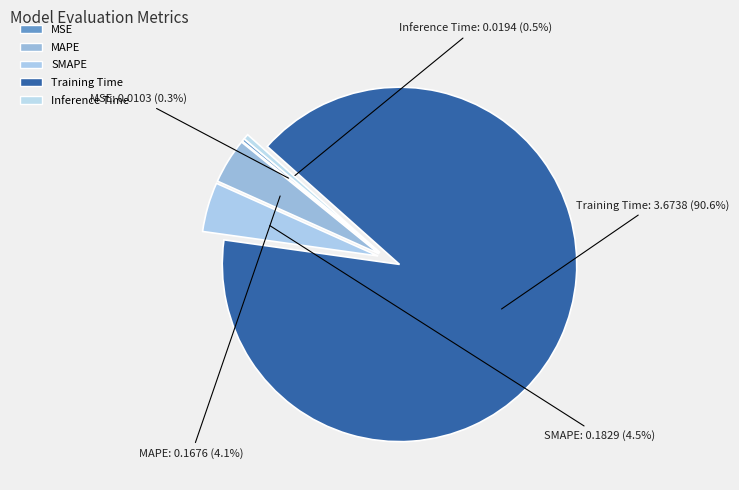

What percentage do MAPE and SMAPE together represent?

8.6%